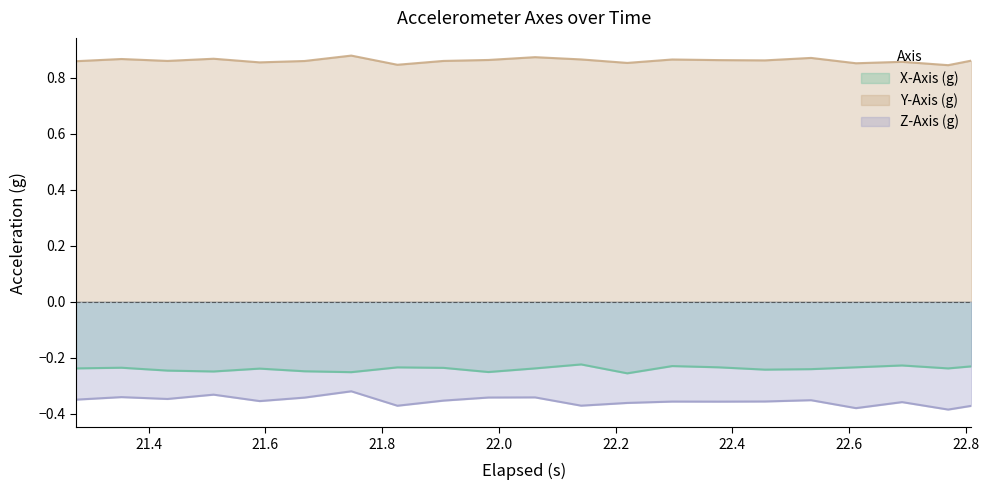

At how many categories does at least one series exceed 0?

21